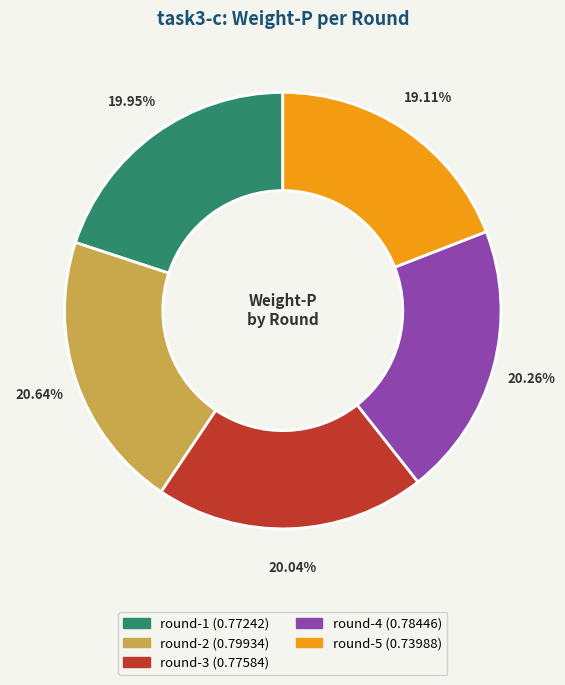

Is it true that round-5 is 32% of the pie?

False